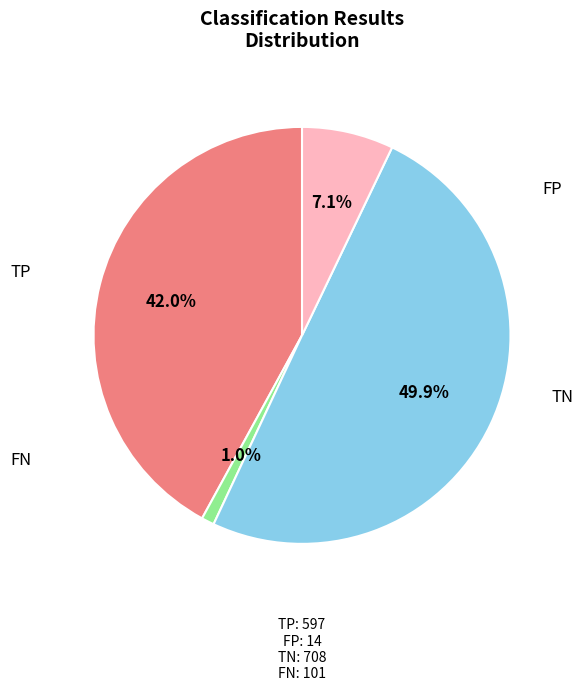

Count the number of slices in the pie.

4